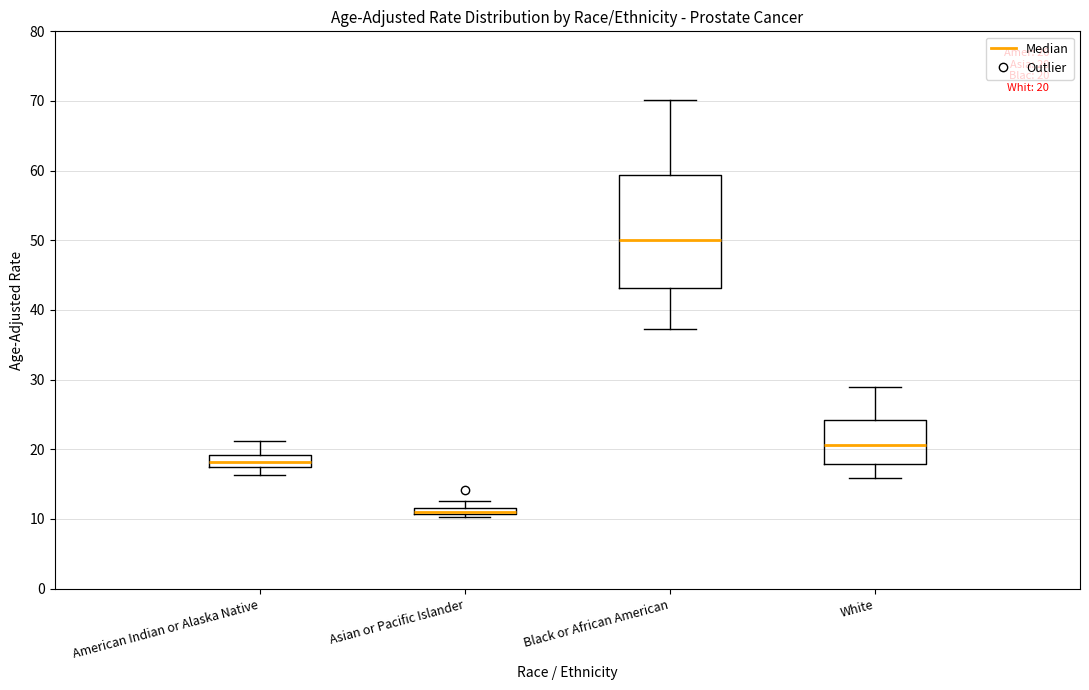

Which box is the tallest, from its lower edge to its upper edge?

Black or African American